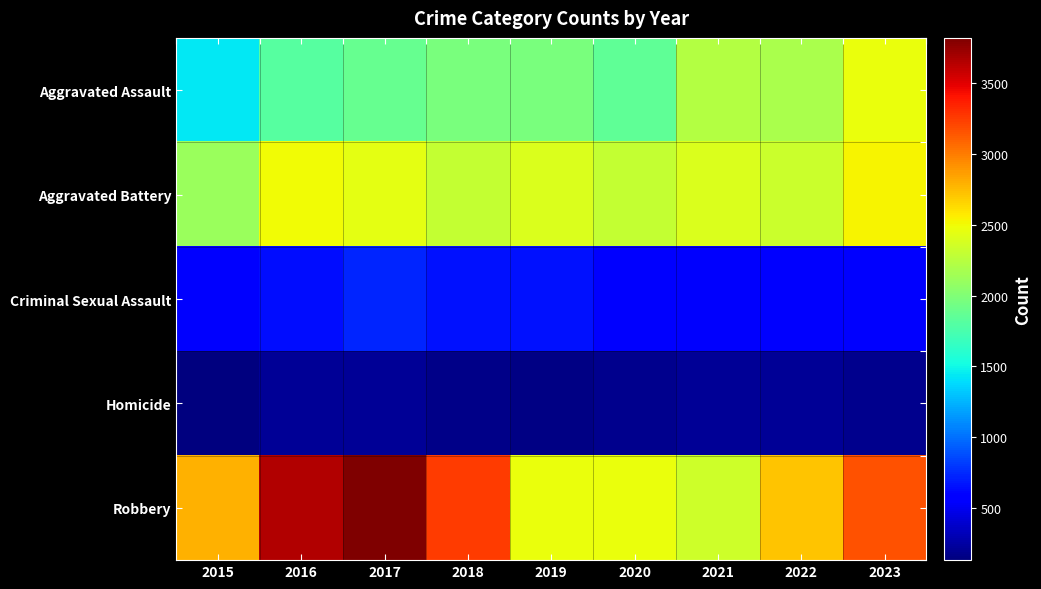

At which category is the sum across all series the highest?

2017